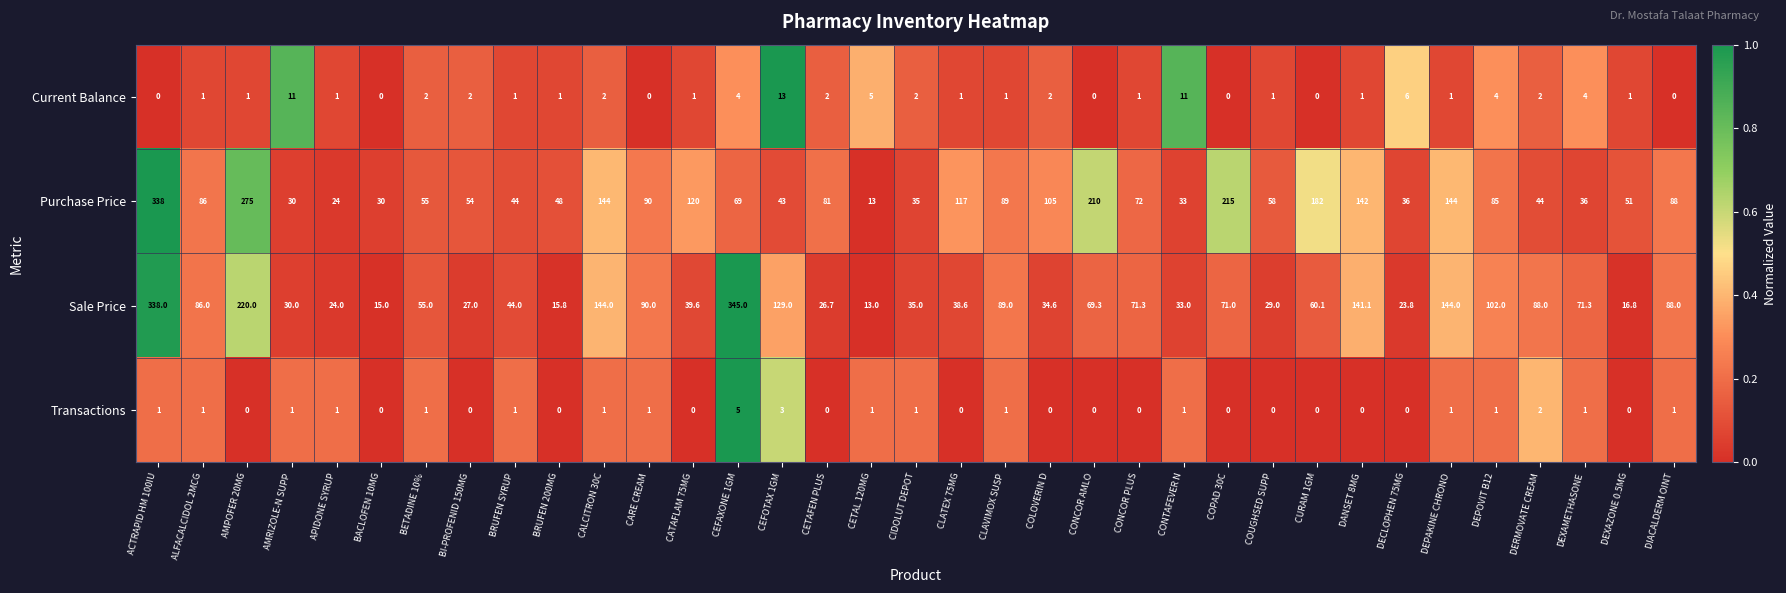

What is the sum of the Sale Price values at COUGHSED SUPP and CONTAFEVER N?

62.0